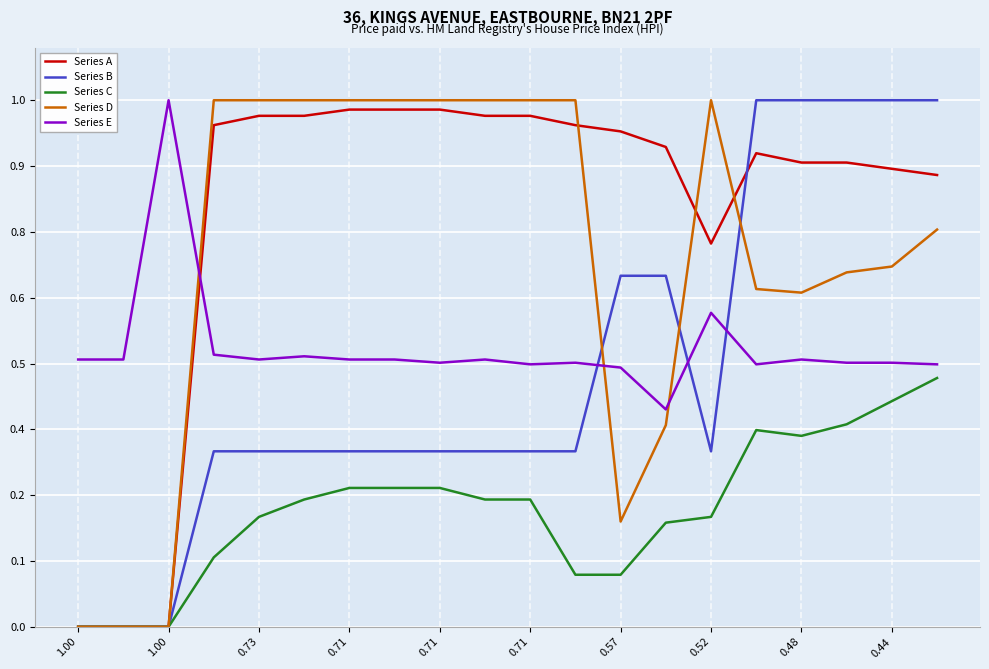

In Series A, how many points are higher than both neighbors (excluding endpoints)?

1